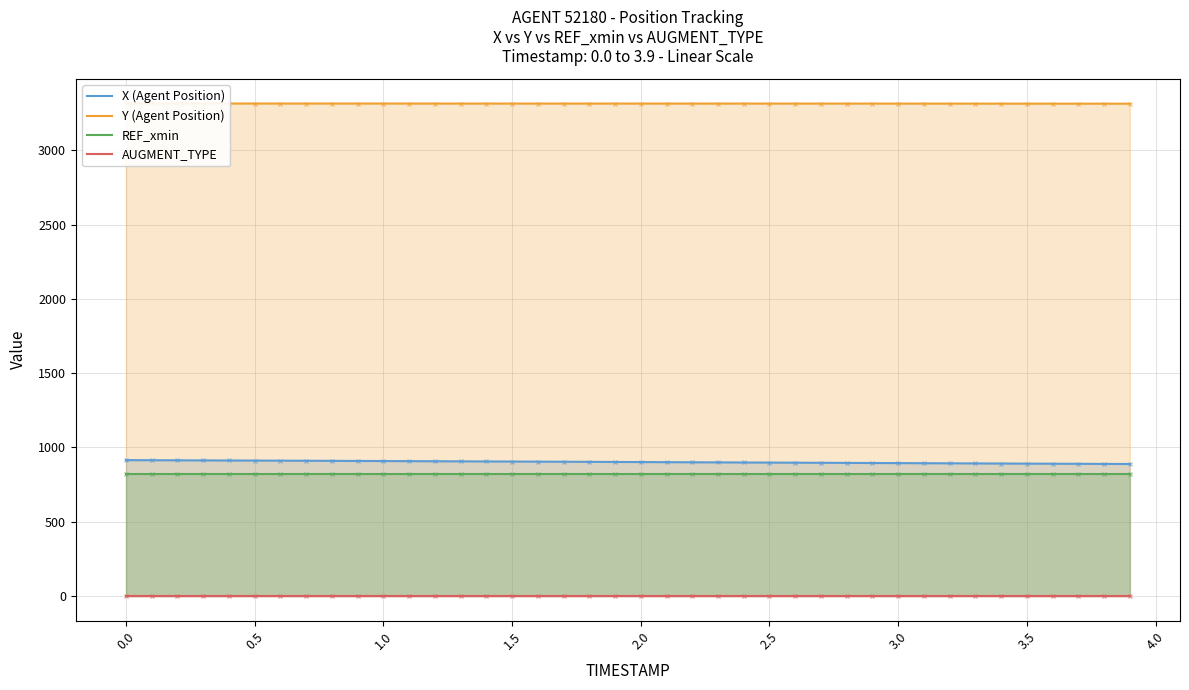

What is the greatest value displayed?

3315.3